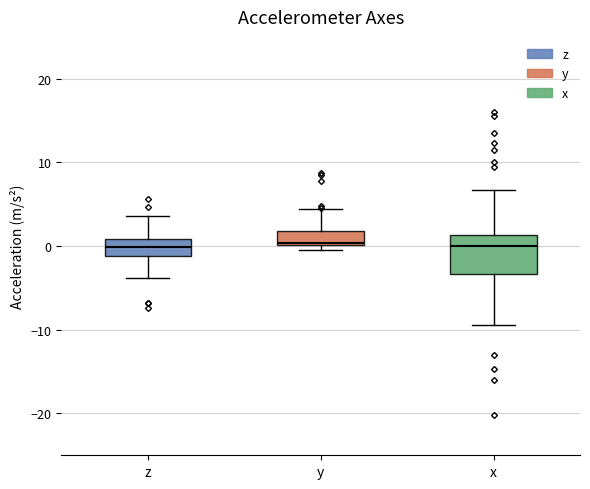

Where is the upper edge of the box for y on the y-axis? The values are not printed on the chart, so give them approximately, as read against the axis.

2